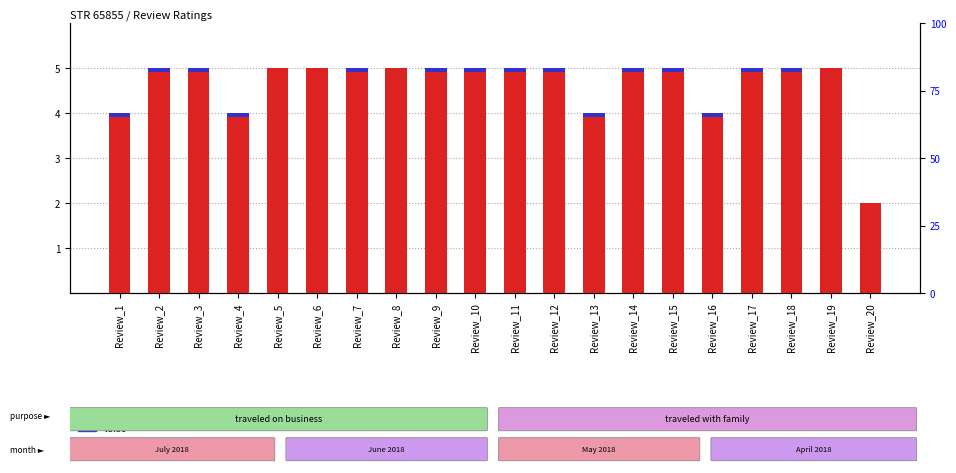

List the series in order of their peak value, highest first.

review_rating, value